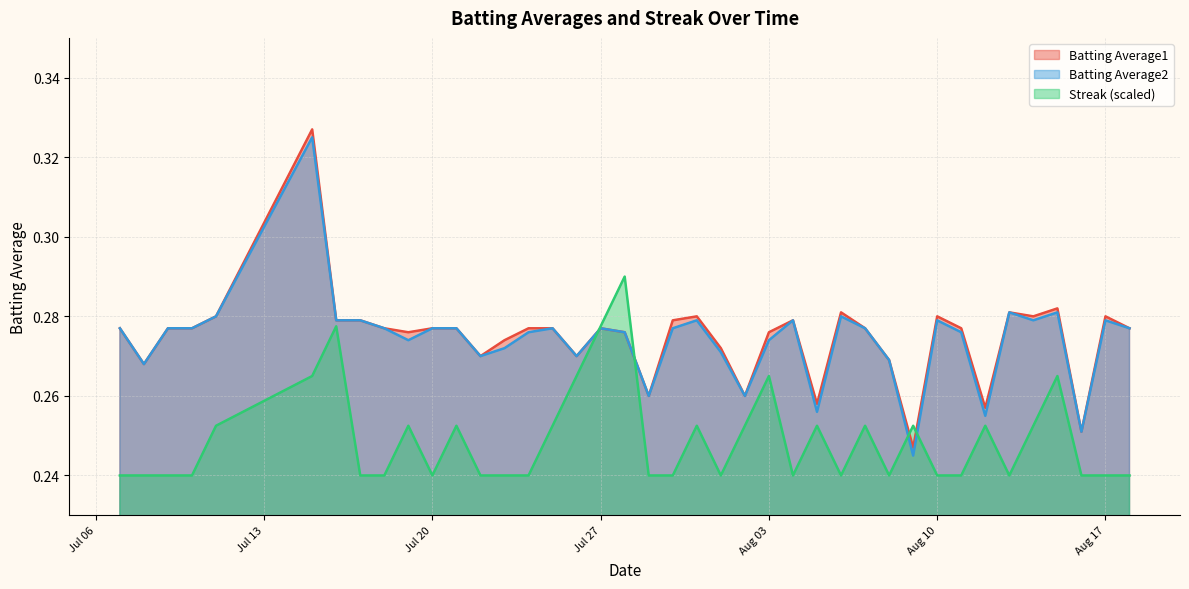

How many lines are shown in the chart?

3